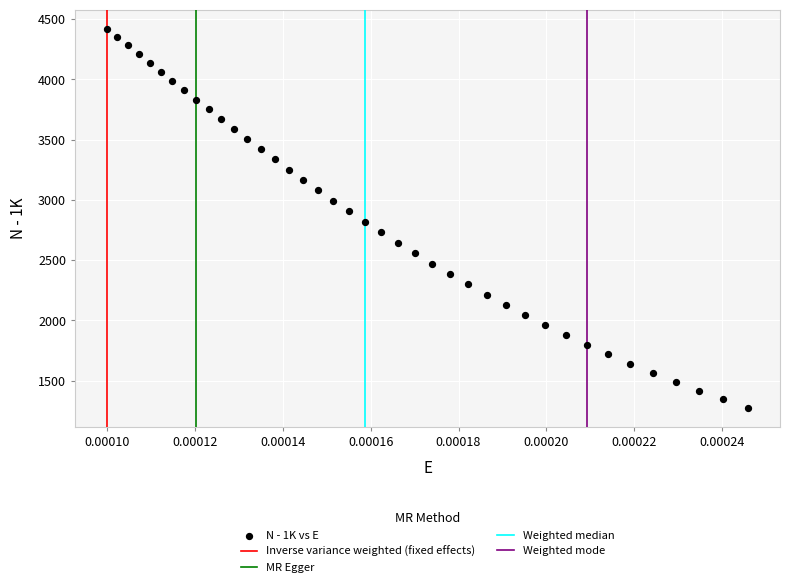

What is the range of Y values (max minus min)?

3145.2